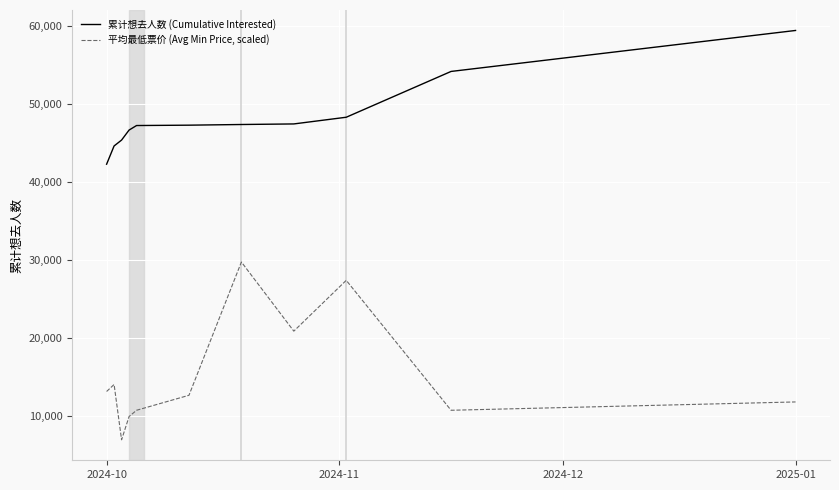

True or false: 累计想去人数 (Cumulative Interested) and 平均最低票价 (Avg Min Price, scaled) intersect in this chart.

False